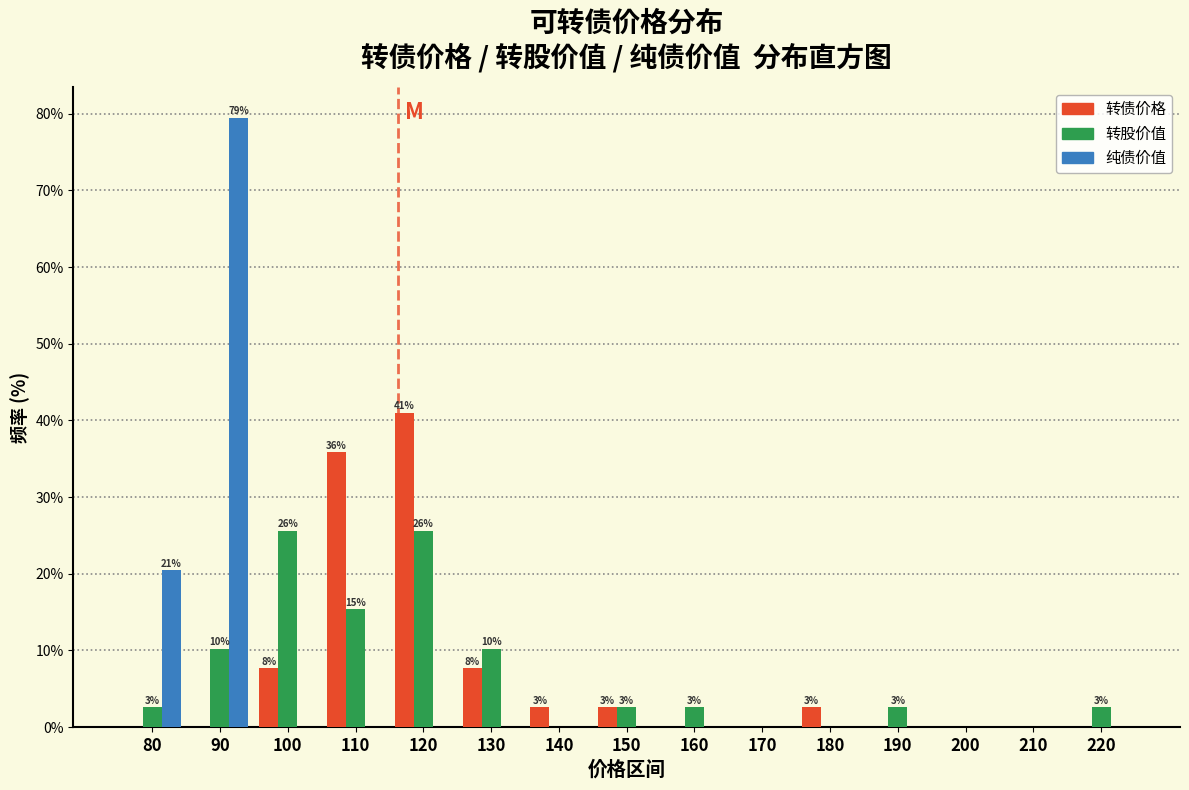

What is the sum of the 转债价格 values at 110 and 80?

35.9